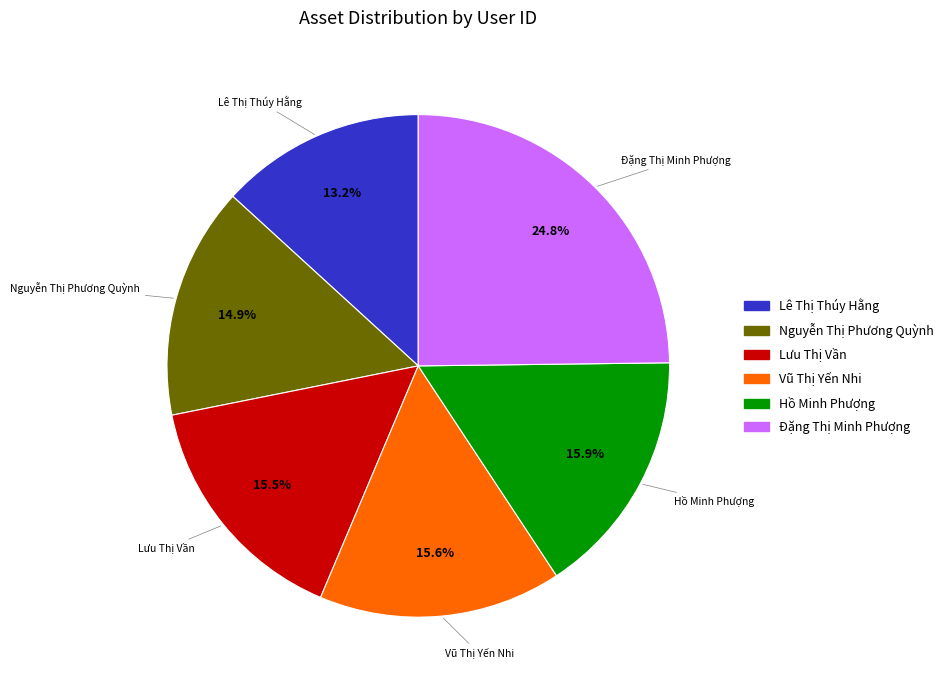

To the nearest percent, what is the combined percentage of Vũ Thị Yến Nhi and Lưu Thị Vần?

31%